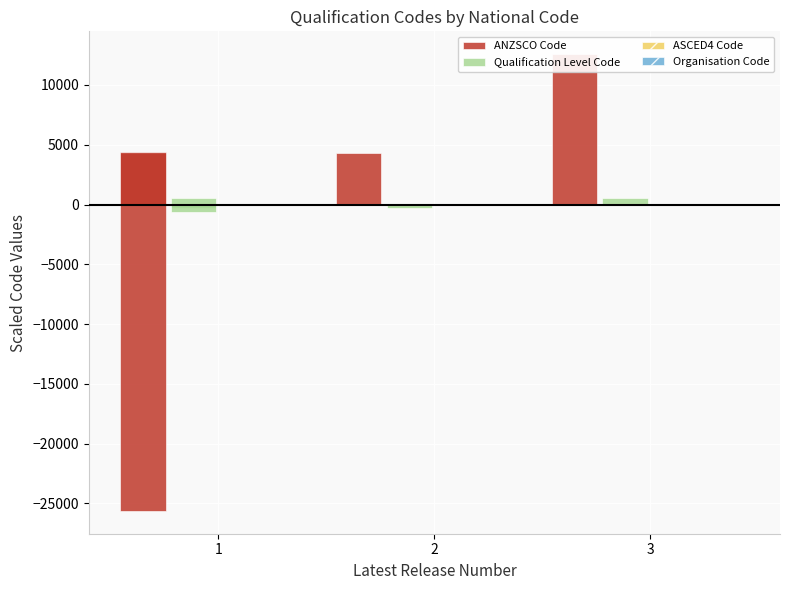

What is the value of the ANZSCO Code bar at the 2nd from the left?

4347.2